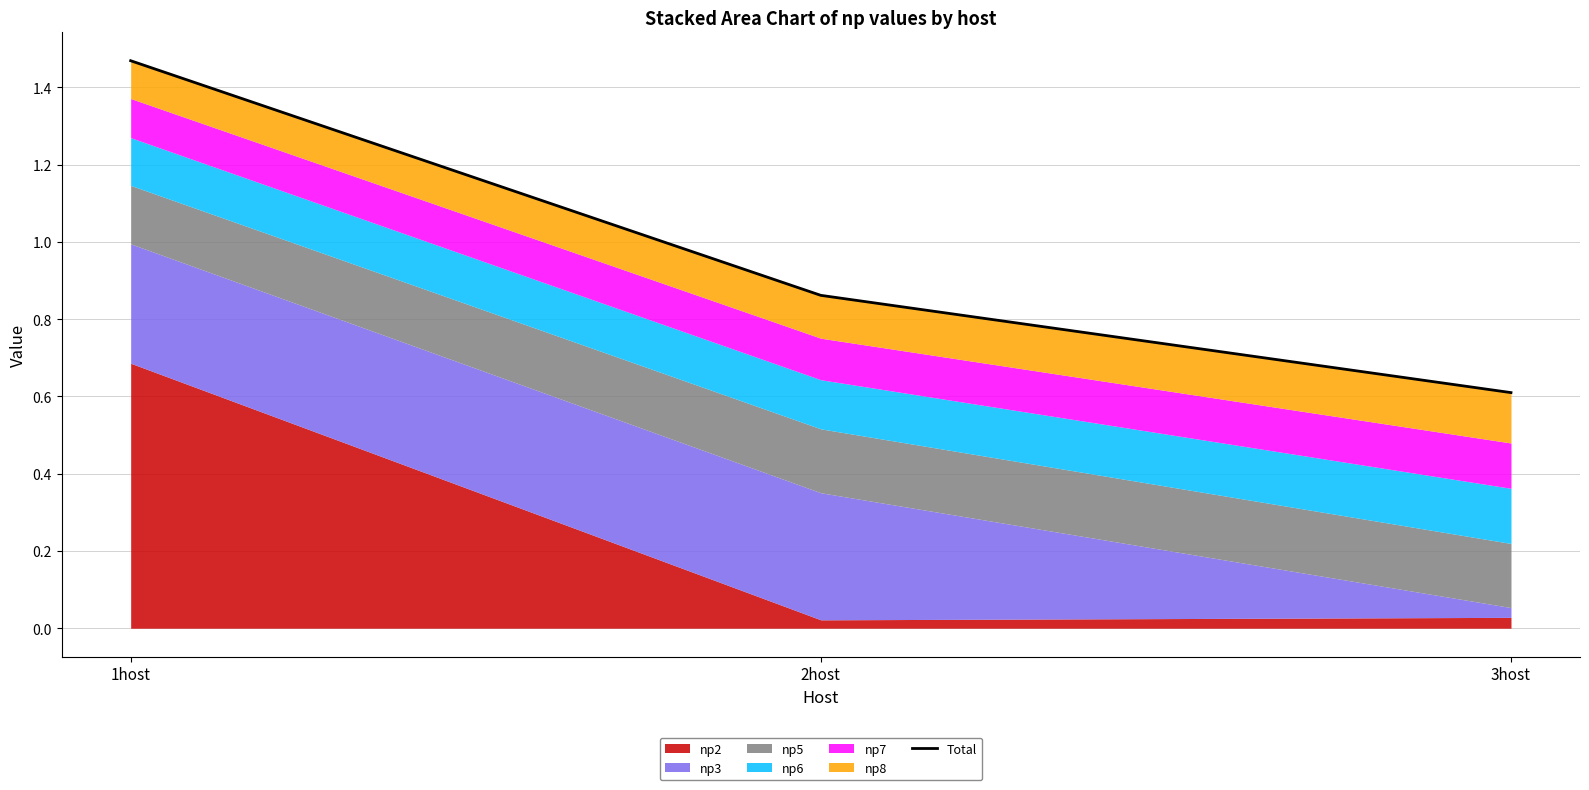

At which label is the value closest to 1?

2host